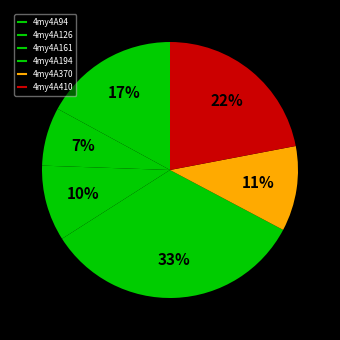

Rank the categories by value from lowest to highest.

4my4A126, 4my4A161, 4my4A370, 4my4A94, 4my4A410, 4my4A194